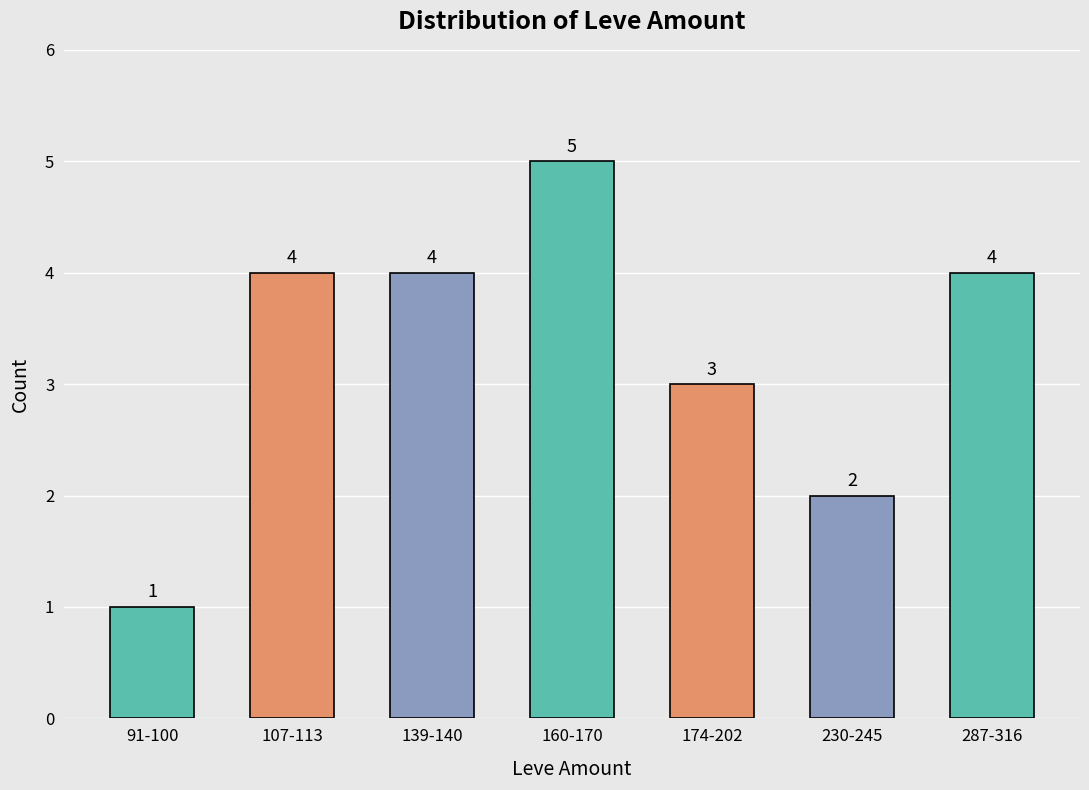

What is the average value?

3